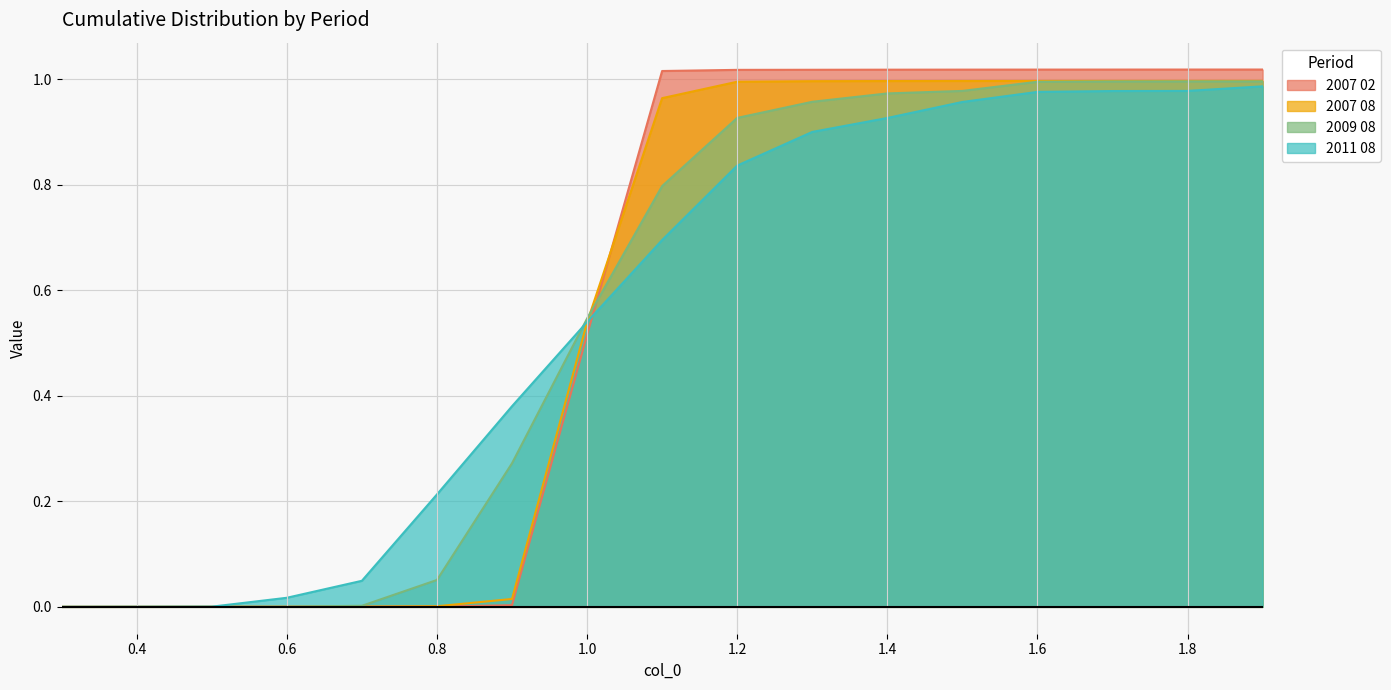

True or false: 2011 08 has more than 1 interior local peaks.

False